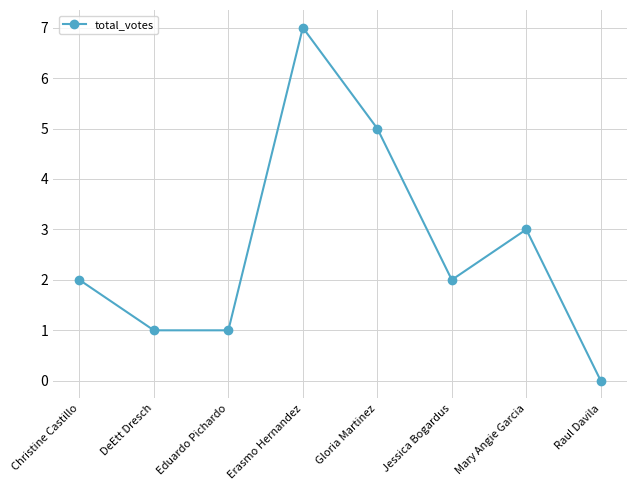

Which label corresponds to the largest value in the chart?

Erasmo Hernandez